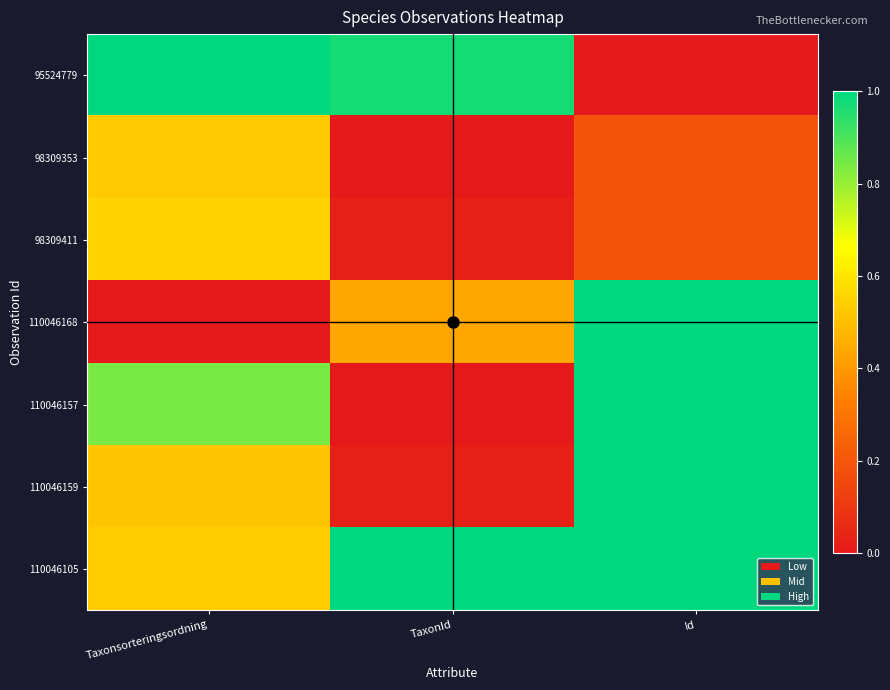

At which category does the chart reach its peak across all series?

Taxonsorteringsordning